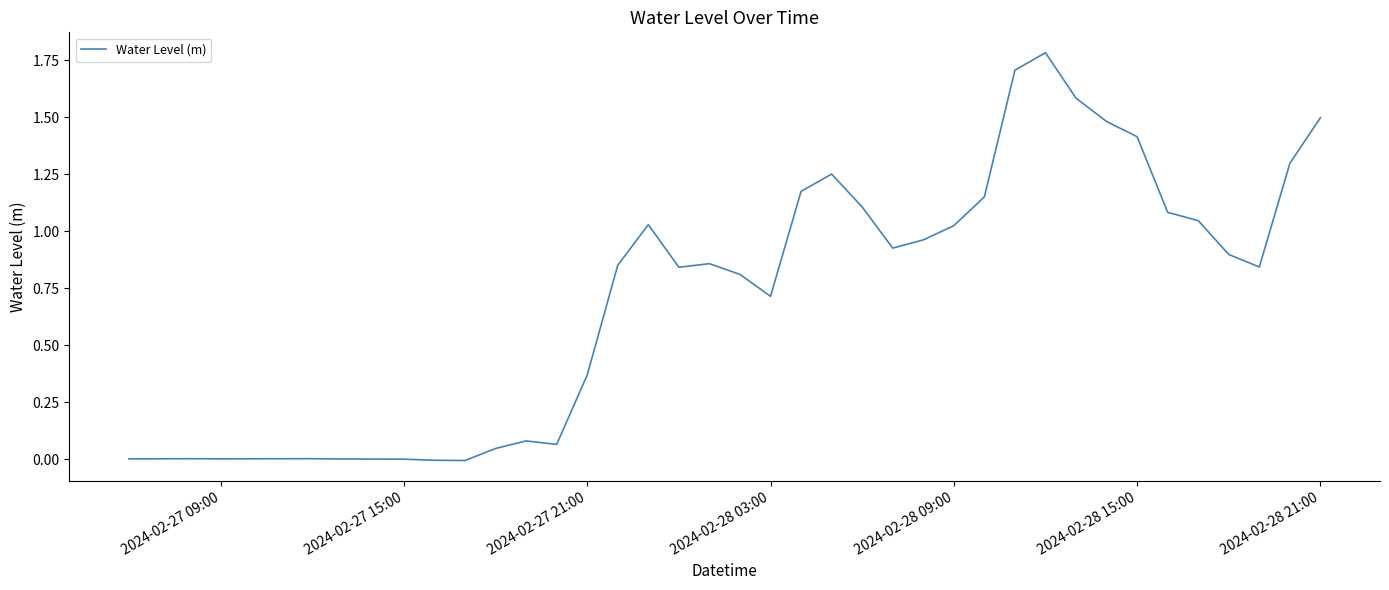

What is the maximum value shown in the chart?

1.8